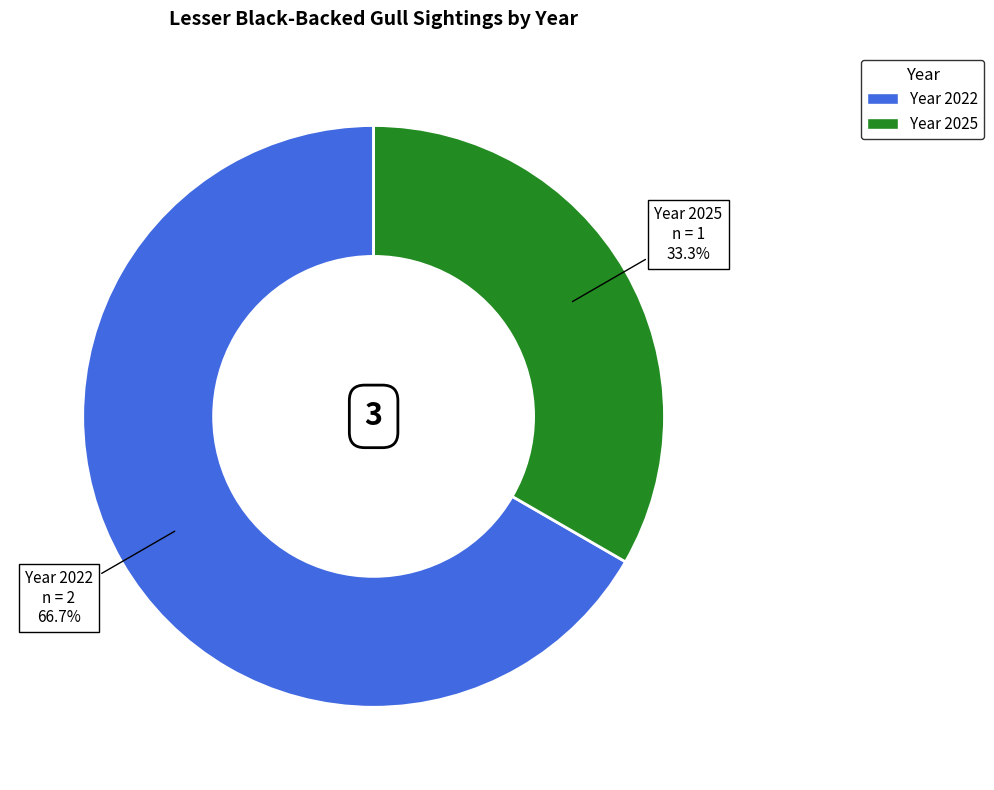

To the nearest percent, what is the difference between the largest and smallest slice percentages?

33%